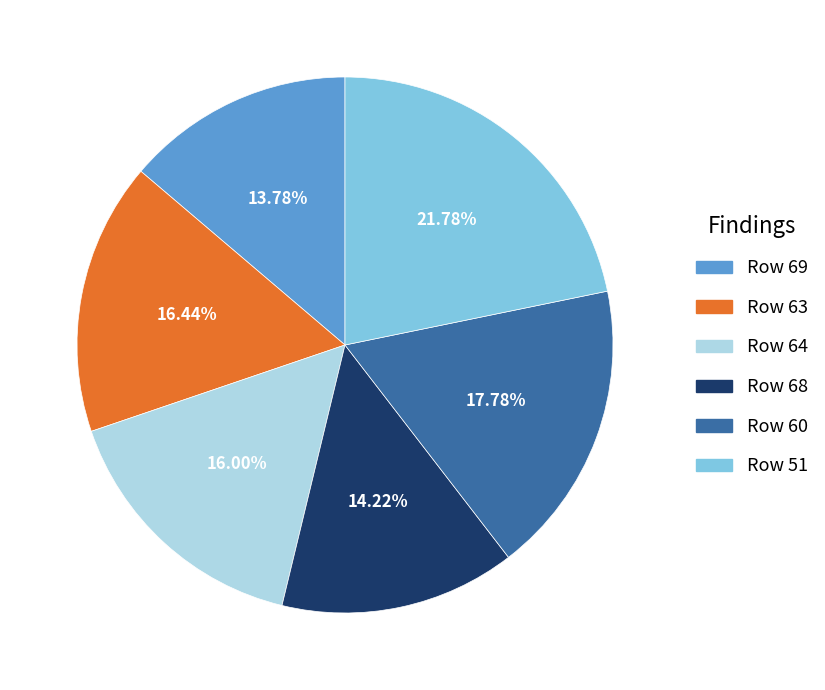

Between Row 60 and Row 63, which is larger?

Row 60